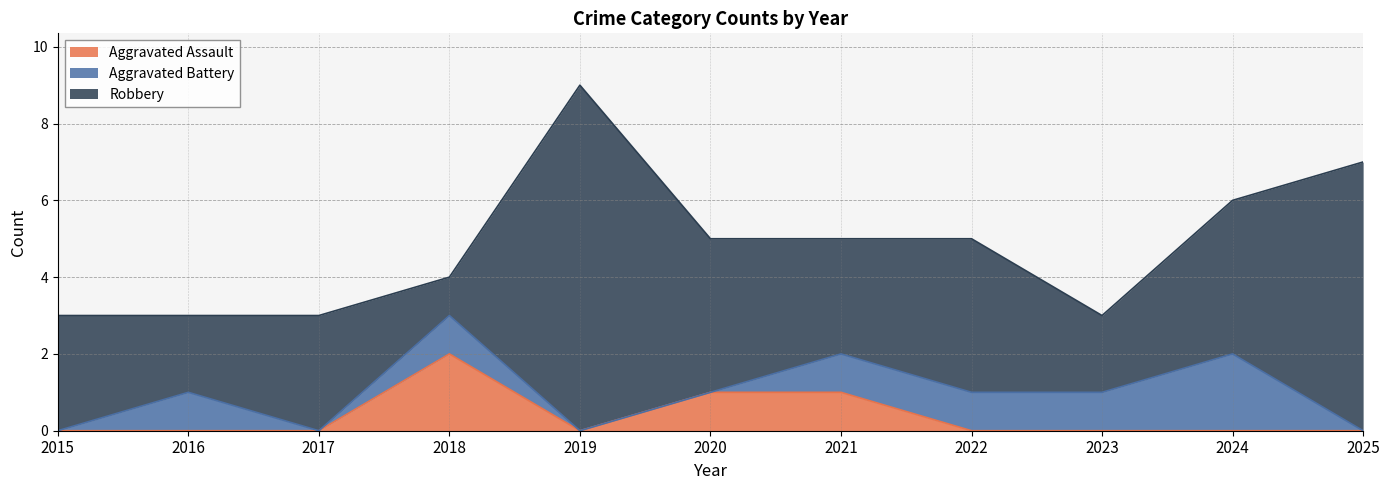

The value of Robbery at 2015 is 1. True or false?

False